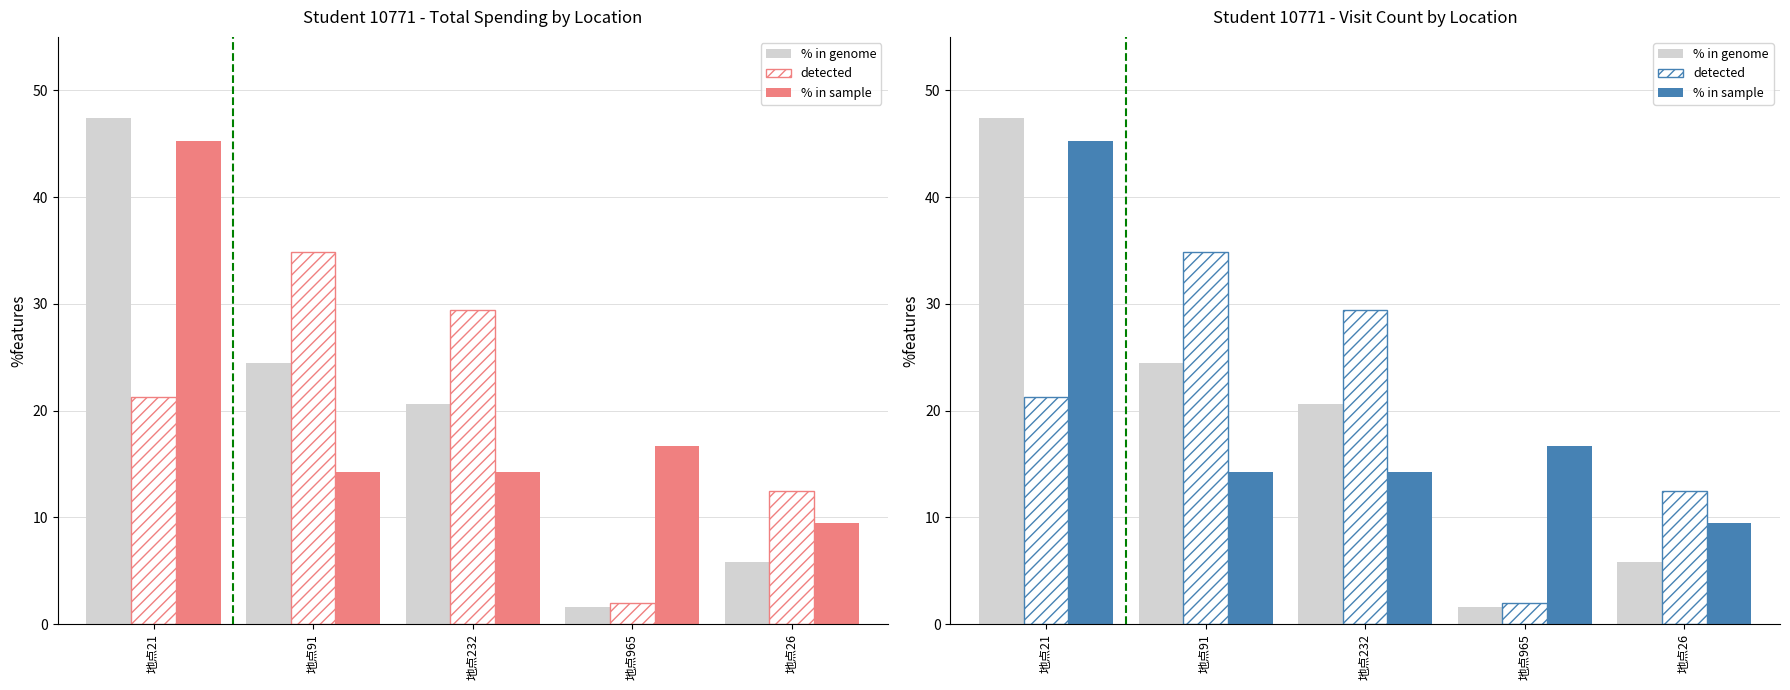

How many distinct data groups are displayed?

3